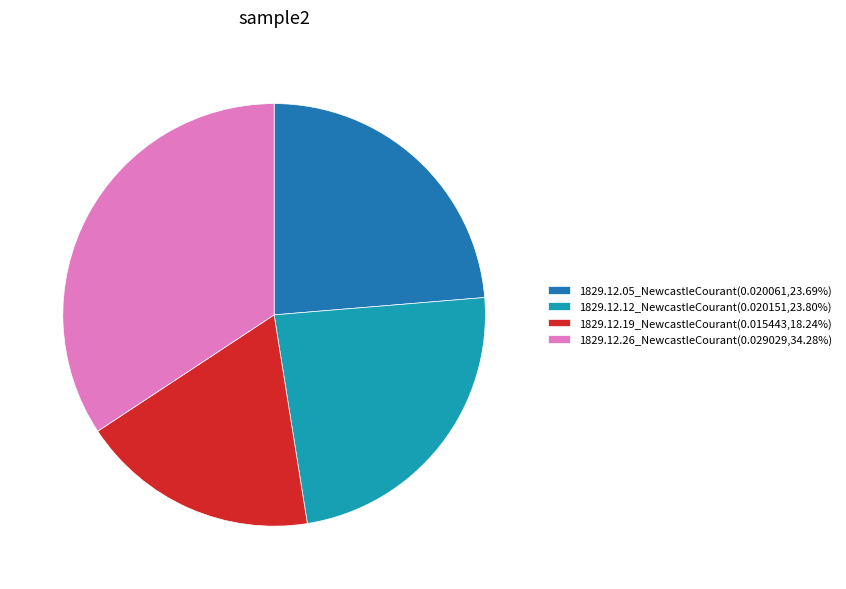

What is the smallest slice in the pie chart?

1829.12.19_NewcastleCourant